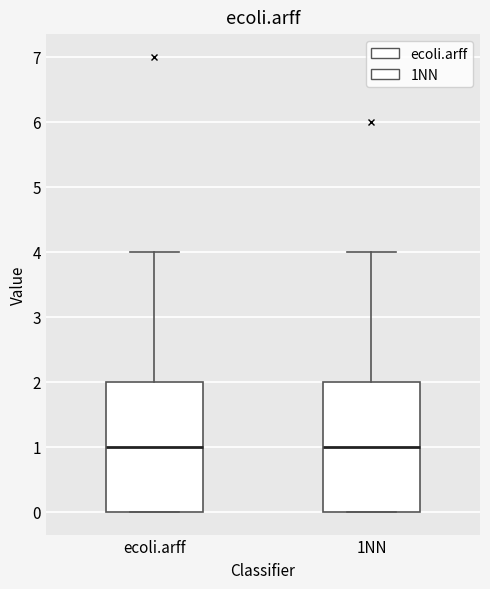

Reading left to right, transcribe this box plot: for each box, give where its median line is, the range the box spans, and where its two whiskers end, as read against the y-axis. The values are not printed on the chart, so give them approximately, as read against the axis.

ecoli.arff: median 1, box 0 to 2, whiskers 0 to 4
1NN: median 1, box 0 to 2, whiskers 0 to 4